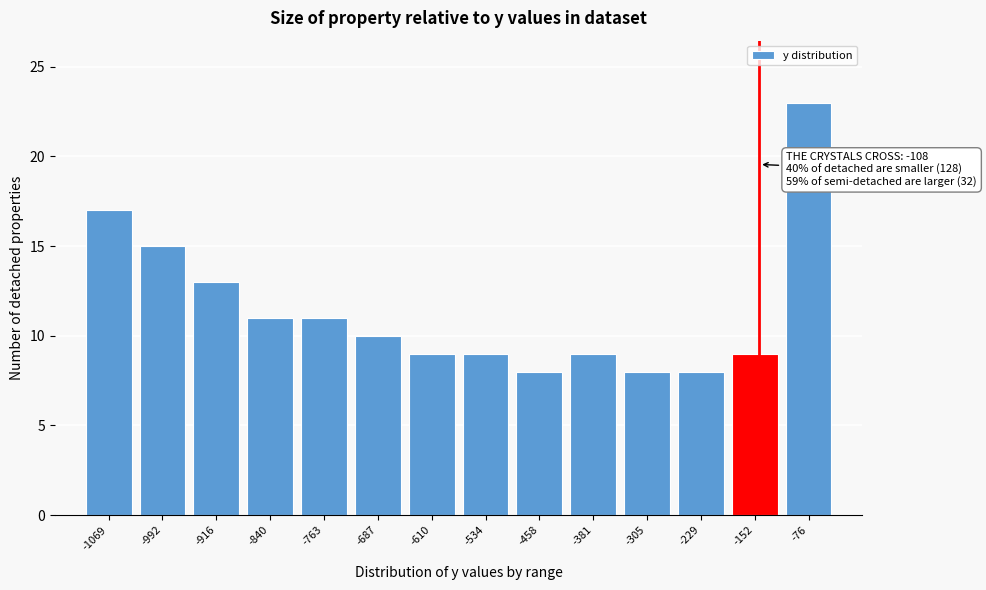

Reading left to right, list all the values displayed in this chart.

-1069=17	-992=15	-916=13	-840=11	-763=11	-687=10	-610=9	-534=9	-458=8	-381=9	-305=8	-229=8	-152=9	-76=23